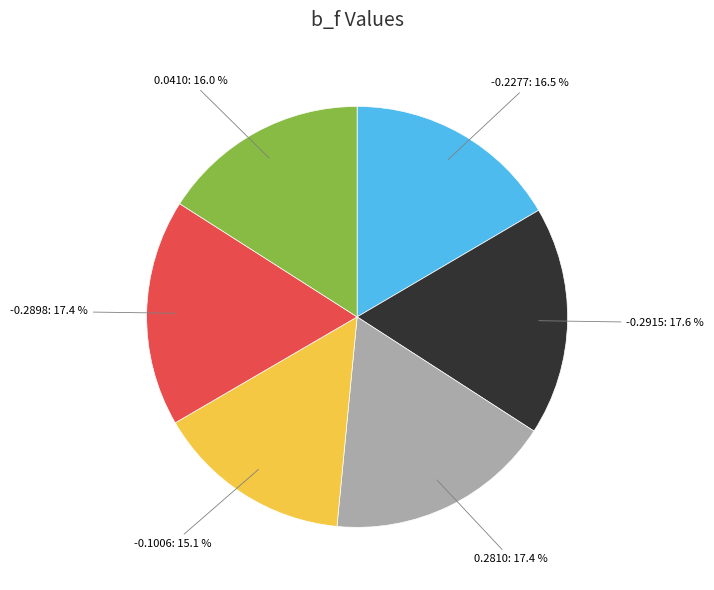

Approximately how many times larger is the value at -0.2915: 17.6 % compared to 0.0410: 16.0 %?

1.1